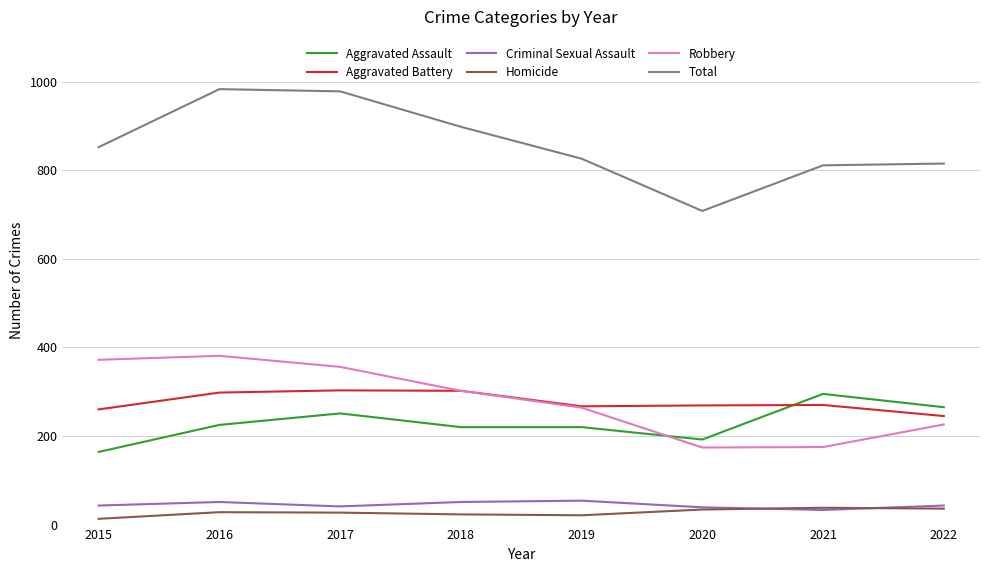

The Aggravated Assault series shows 237 at 2015. True or false?

False